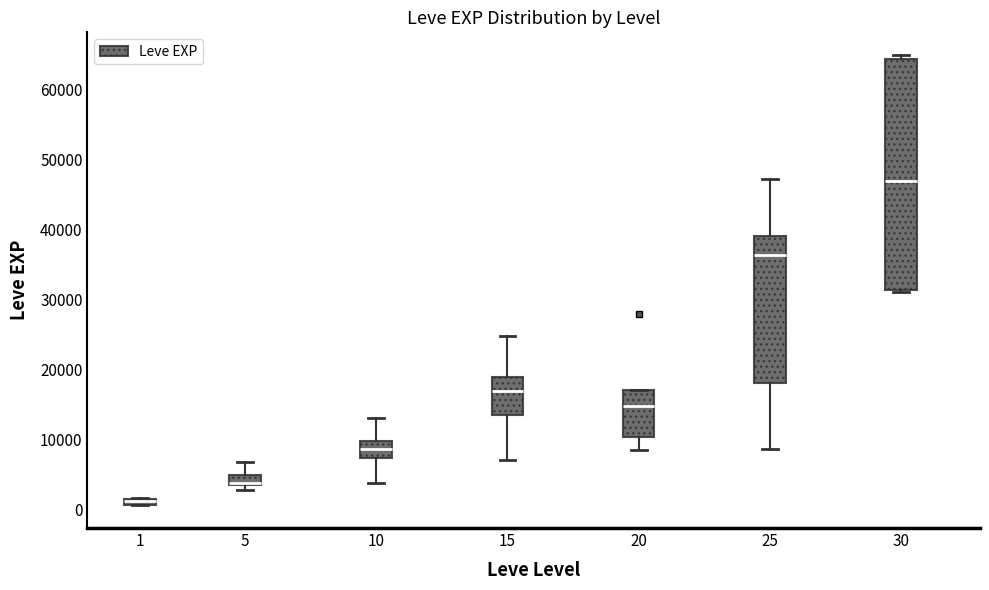

Where is the upper edge of the box at x = 30 on the y-axis? The values are not printed on the chart, so give them approximately, as read against the axis.

64000